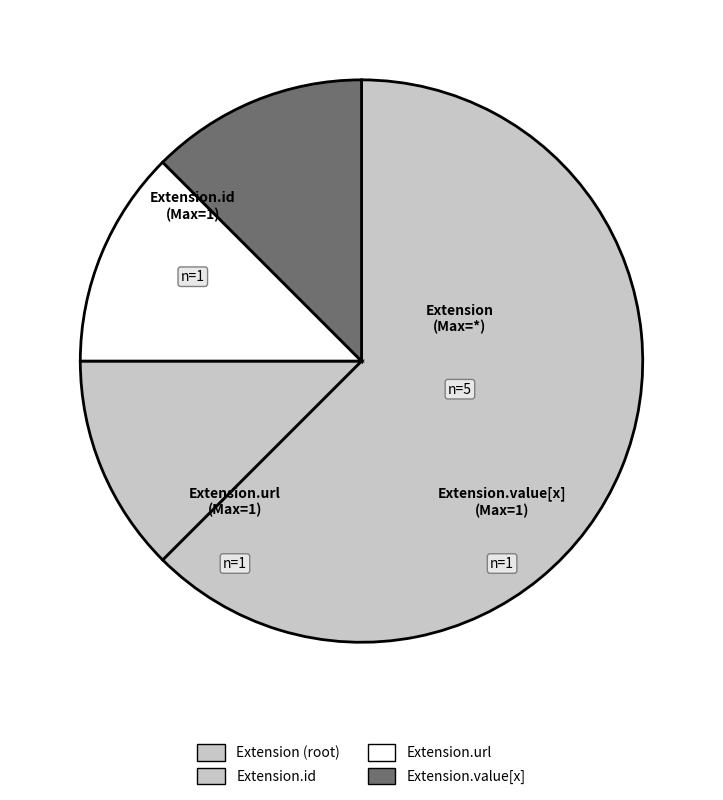

To the nearest percent, what is the difference between the largest and smallest slice percentages?

50%